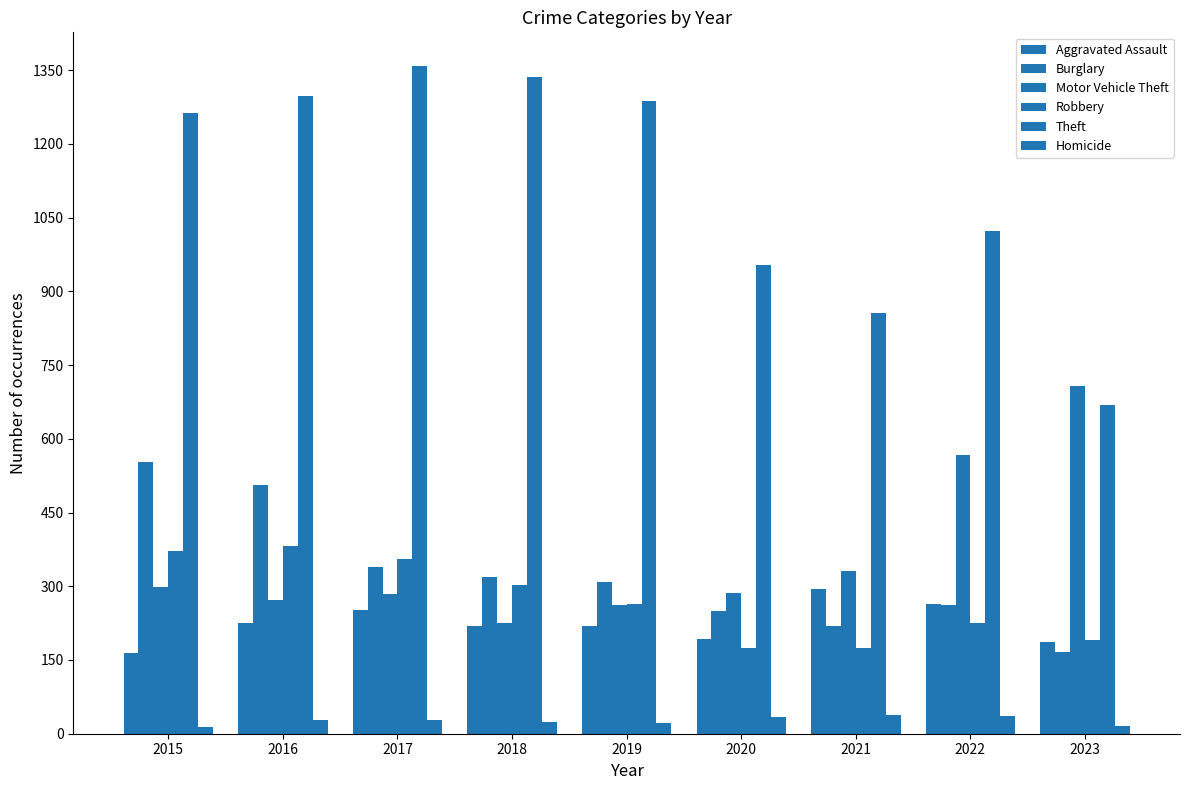

The value of Aggravated Assault at 2019 is 220. True or false?

True